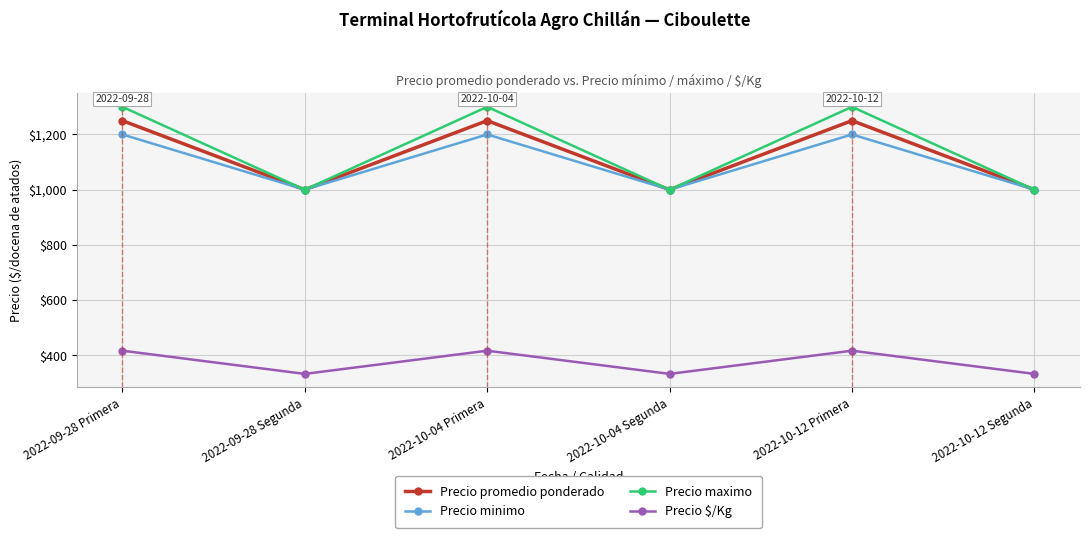

Reading left to right, list all the values displayed in this chart.

Precio promedio ponderado: 1250	1000	1250	1000	1250	1000
Precio minimo: 1200	1000	1200	1000	1200	1000
Precio maximo: 1300	1000	1300	1000	1300	1000
Precio $/Kg: 417	333	417	333	417	333